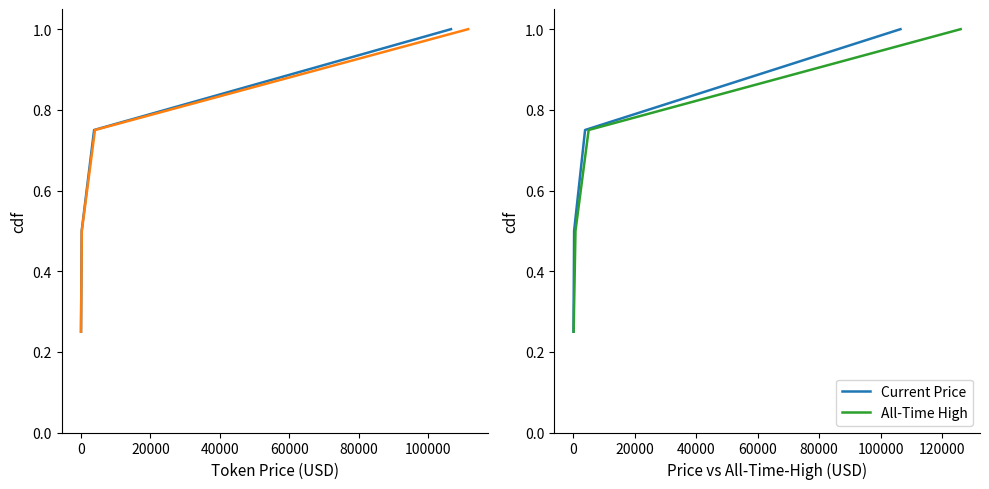

What is the difference between the second highest and minimum values in the Price 24h Ago series?

0.5